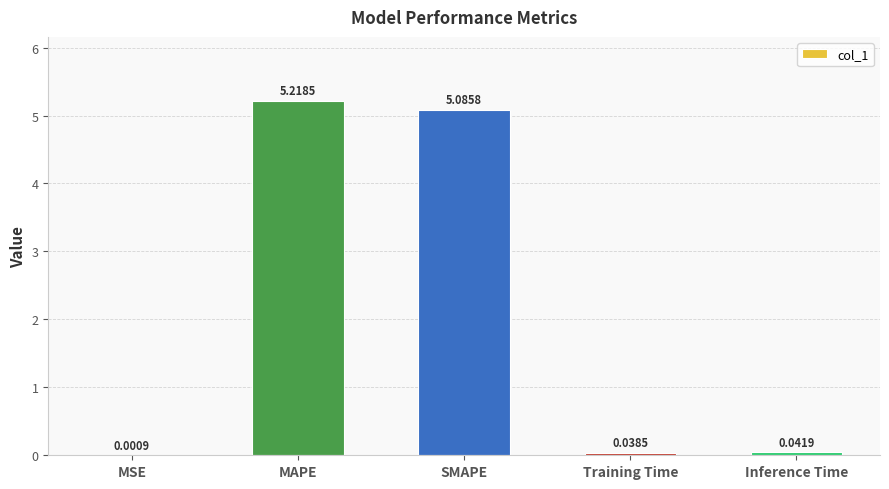

Between Training Time and Inference Time, which is larger?

Inference Time